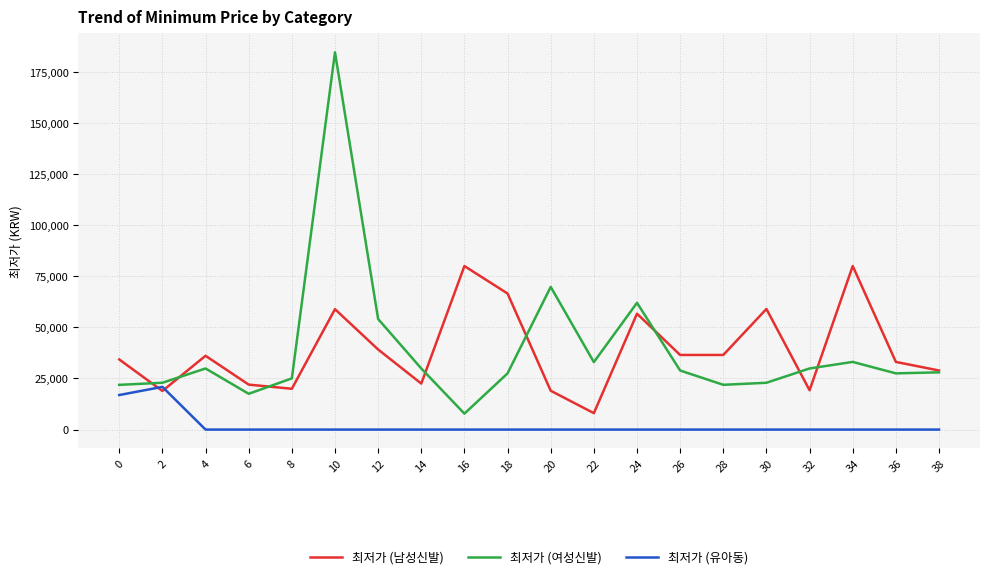

What is the total value across all series at 8?

45011